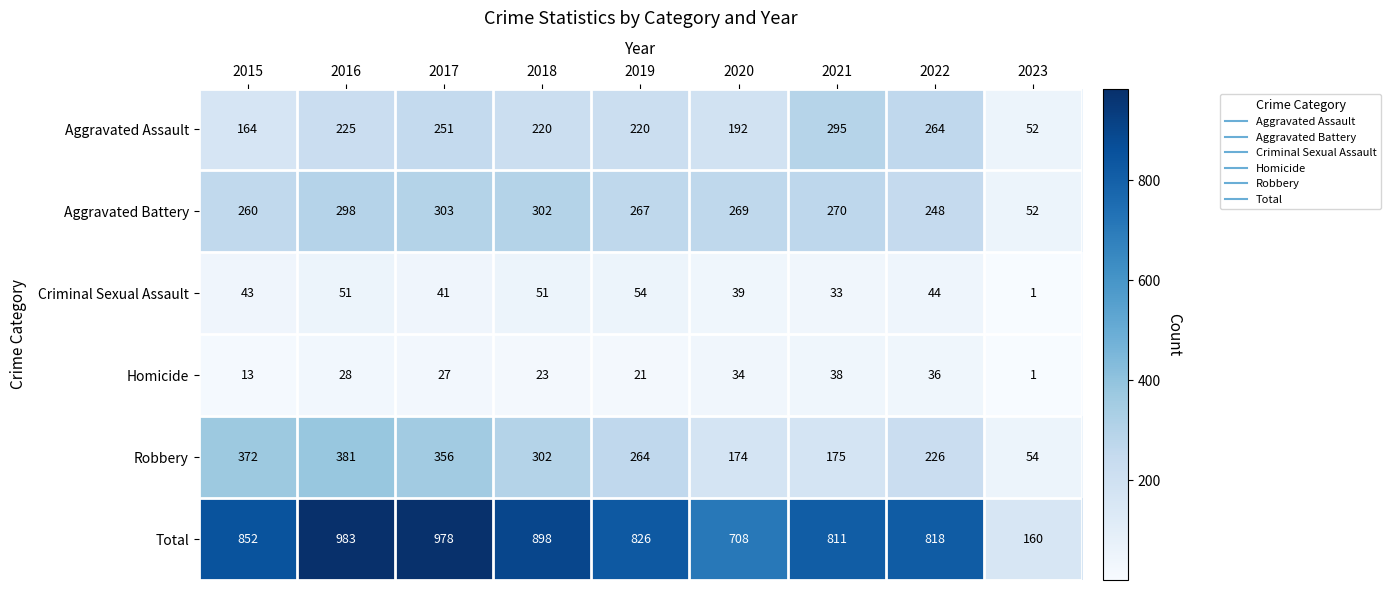

Is it true that Aggravated Battery equals 302 at 2018?

True